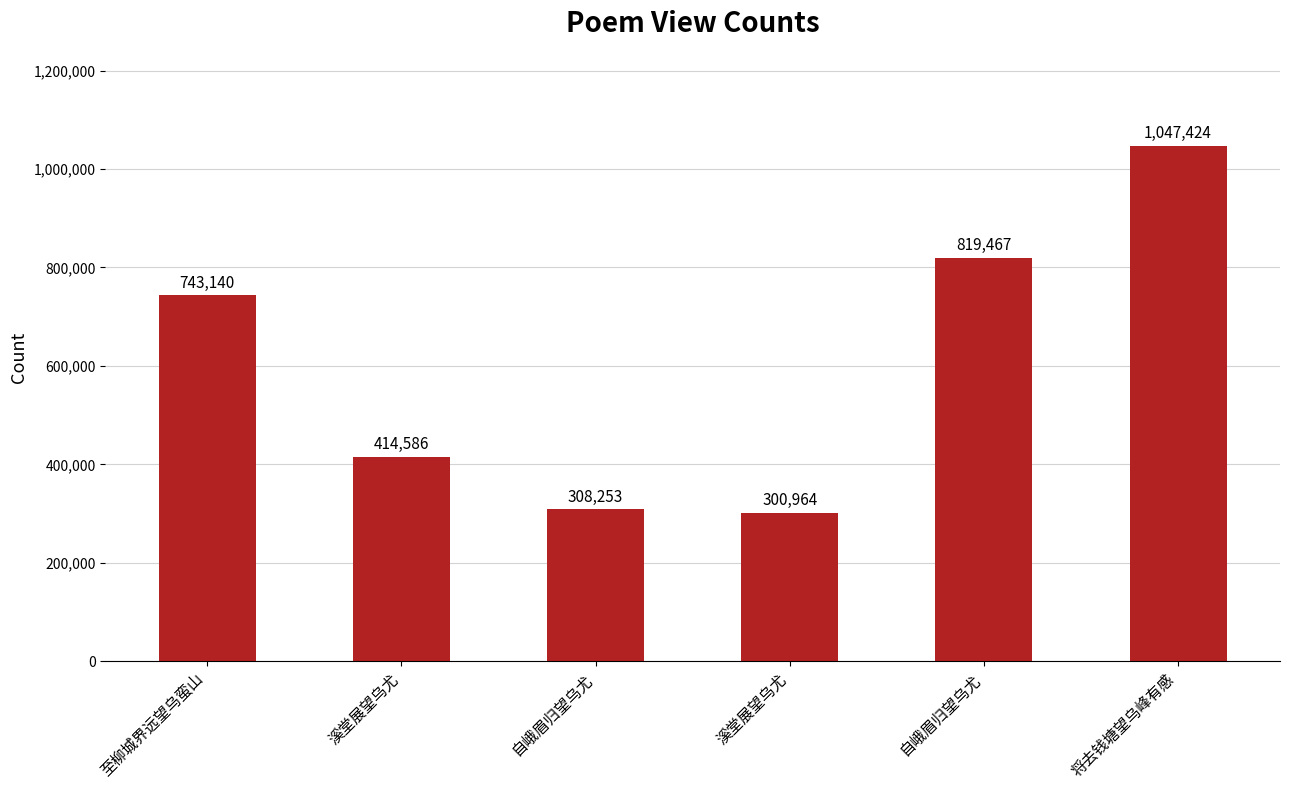

Count the number of categories in the chart.

6